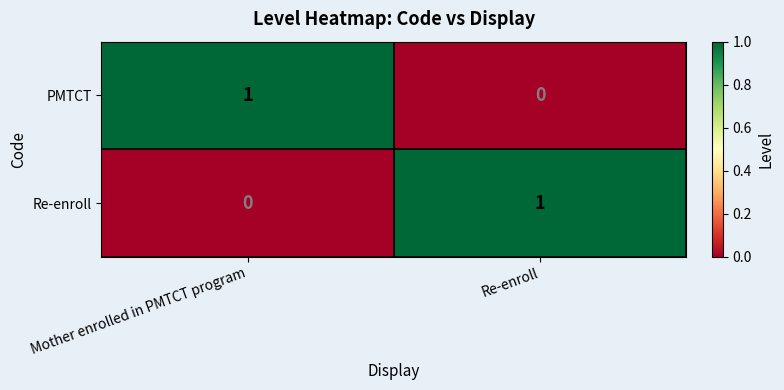

What is the spread (max minus min) of values at Mother enrolled in PMTCT program?

1